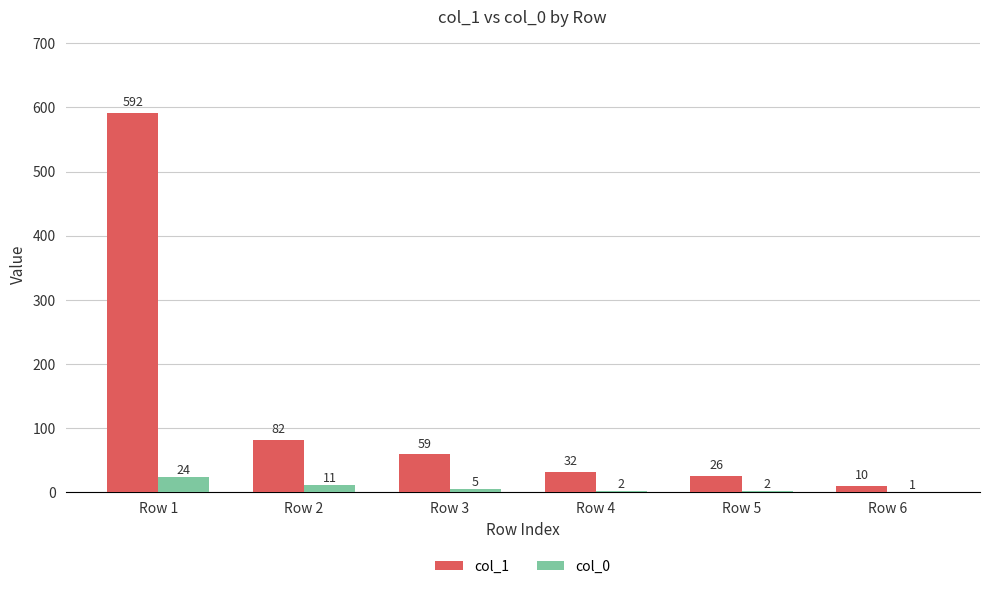

What is the sum of the col_1 values at Row 6 and Row 1?

602